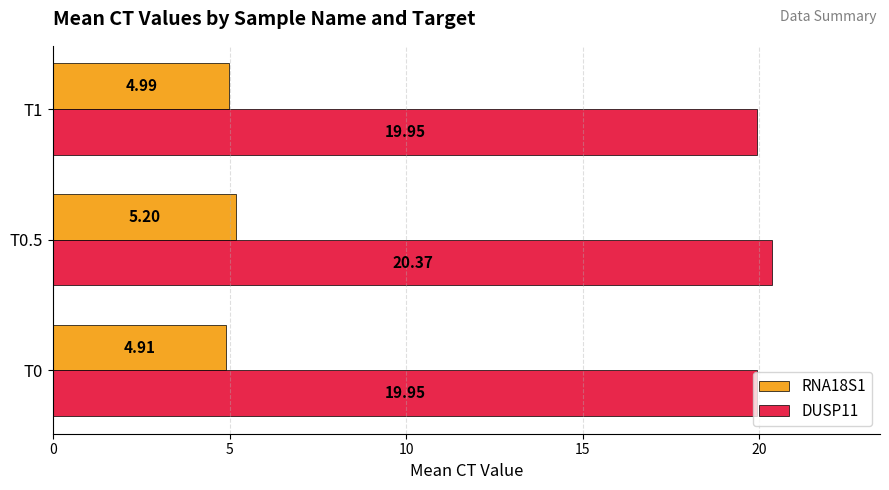

What is the total value across all series at T1?

24.9